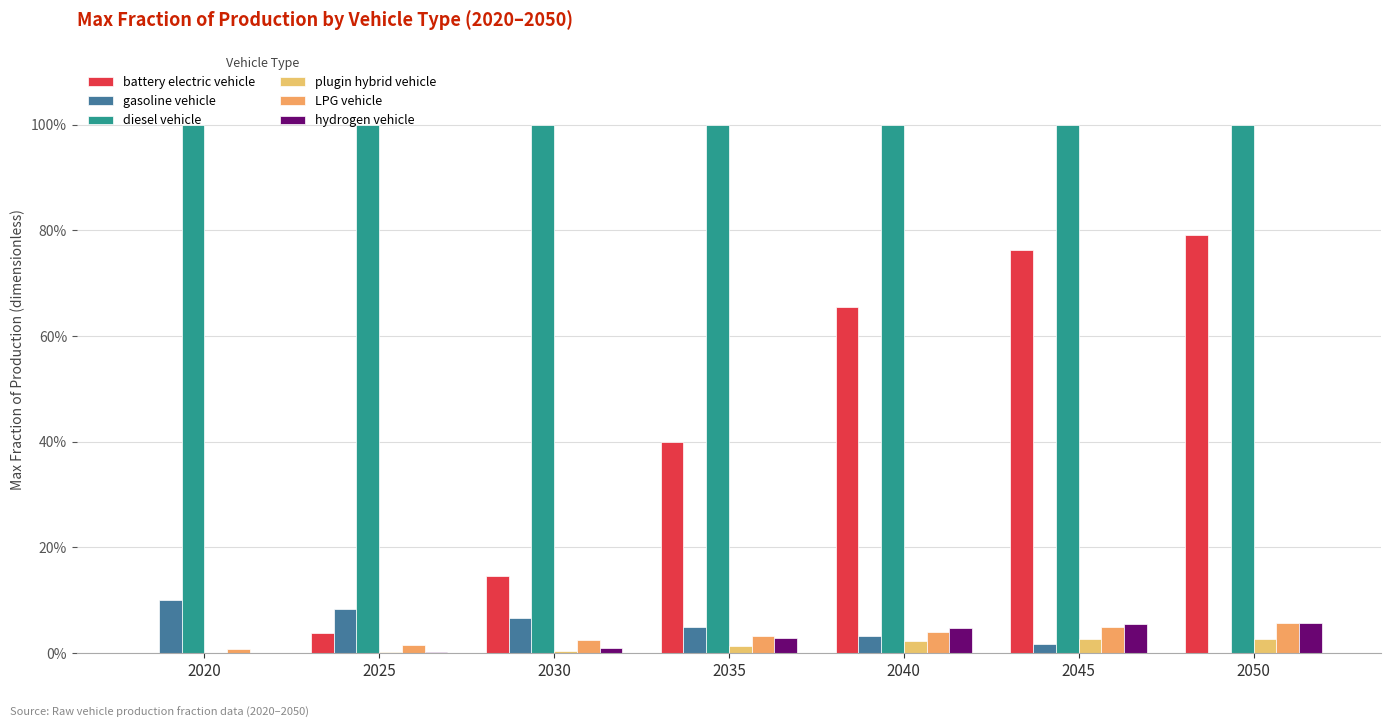

Are the bars grouped side by side (vs. stacked)?

Yes